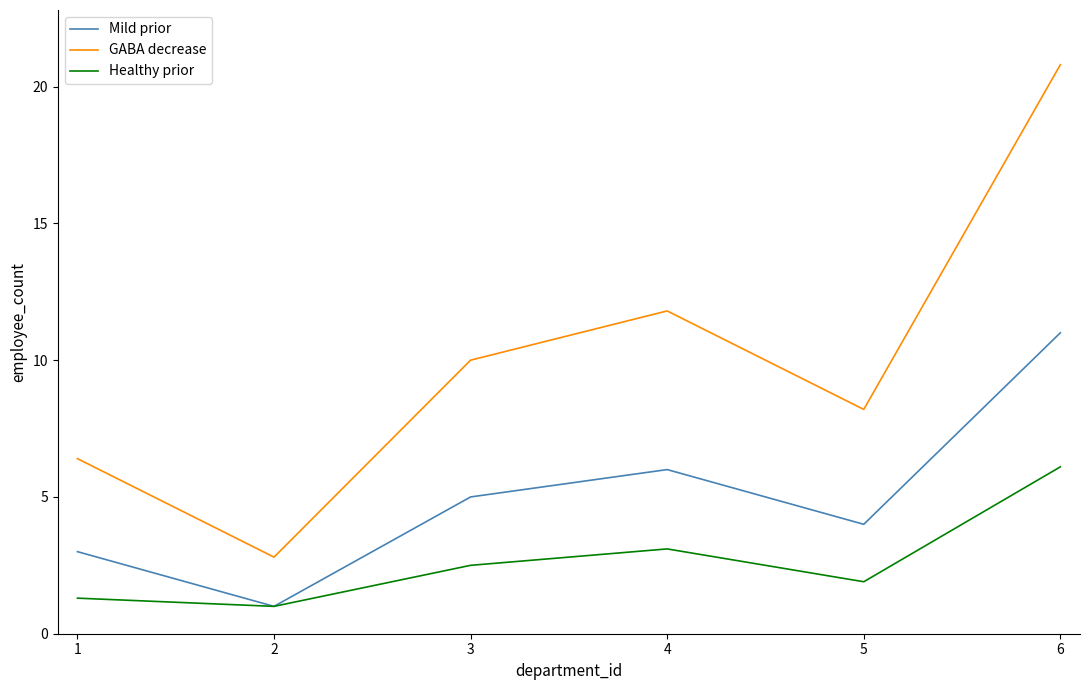

Reading left to right, extract all data points from this chart.

Mild prior: 3.0	1.0	5.0	6.0	4.0	11.0
GABA decrease: 6.4	2.8	10.0	11.8	8.2	20.8
Healthy prior: 1.3	1.0	2.5	3.1	1.9	6.1